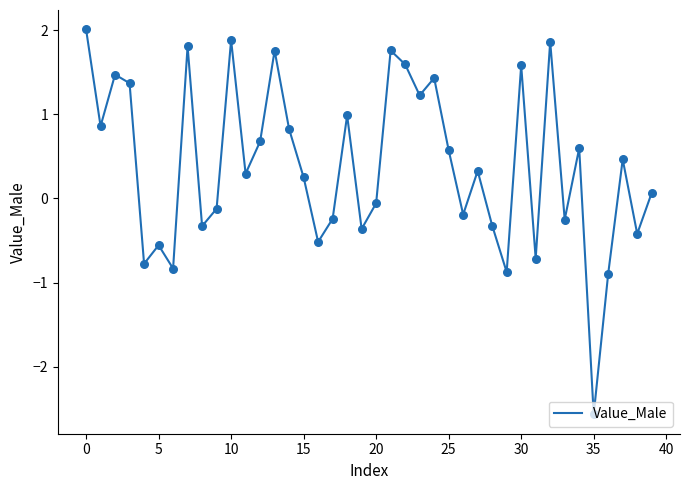

What is the maximum value shown in the chart?

2.0